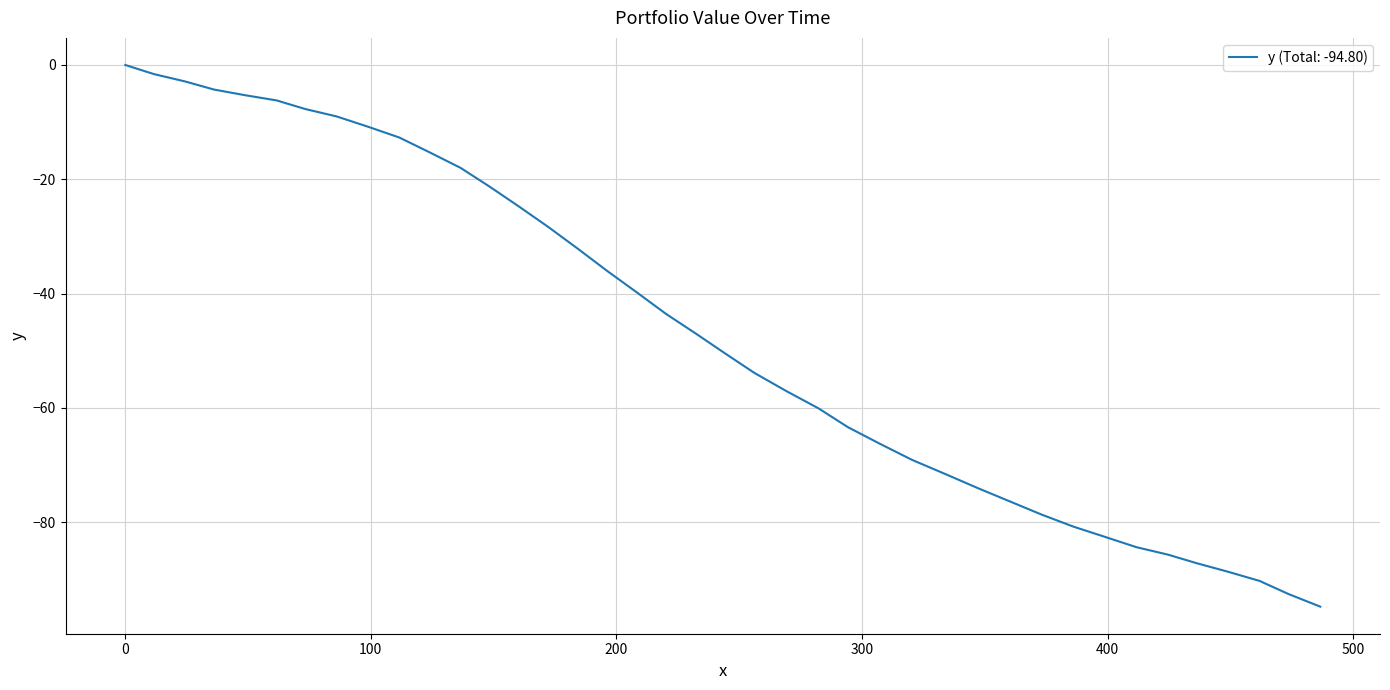

Reading left to right, what are all the values shown in this chart?

0.0	-1.6	-2.9	-4.3	-5.3	-6.2	-7.7	-9.0	-10.8	-12.7	-15.2	-18.0	-21.3	-24.8	-28.4	-32.2	-36.1	-39.8	-43.6	-47.0	-50.5	-53.9	-57.1	-60.1	-63.4	-66.3	-69.1	-71.7	-74.1	-76.4	-78.7	-80.8	-82.6	-84.4	-85.7	-87.2	-88.7	-90.3	-92.6	-94.8